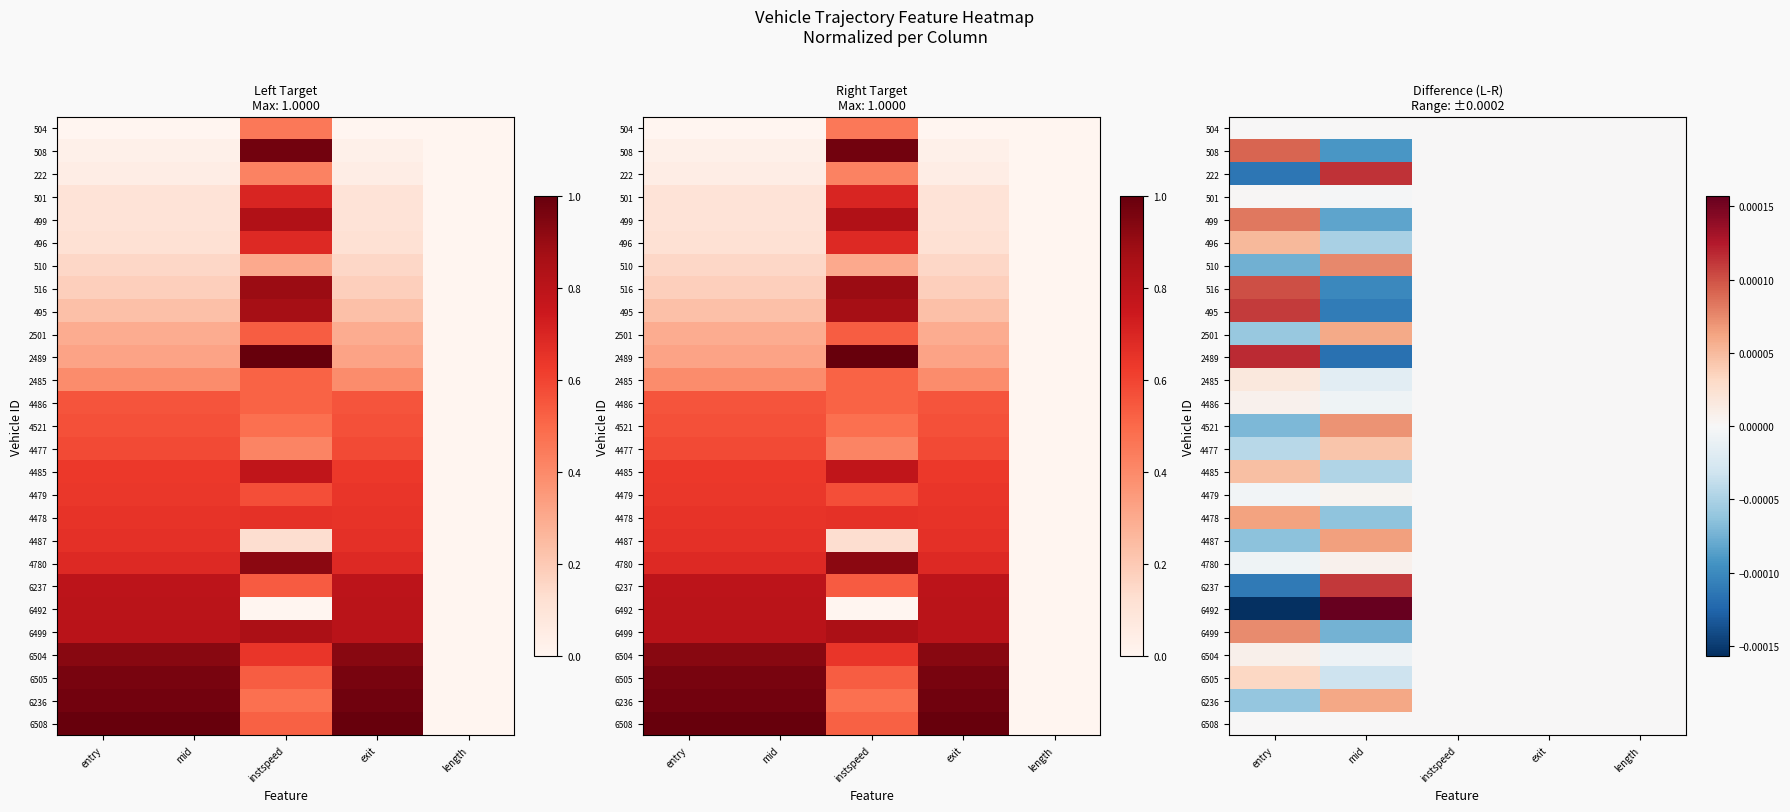

The 6492 series shows -0.0 at entry. True or false?

True